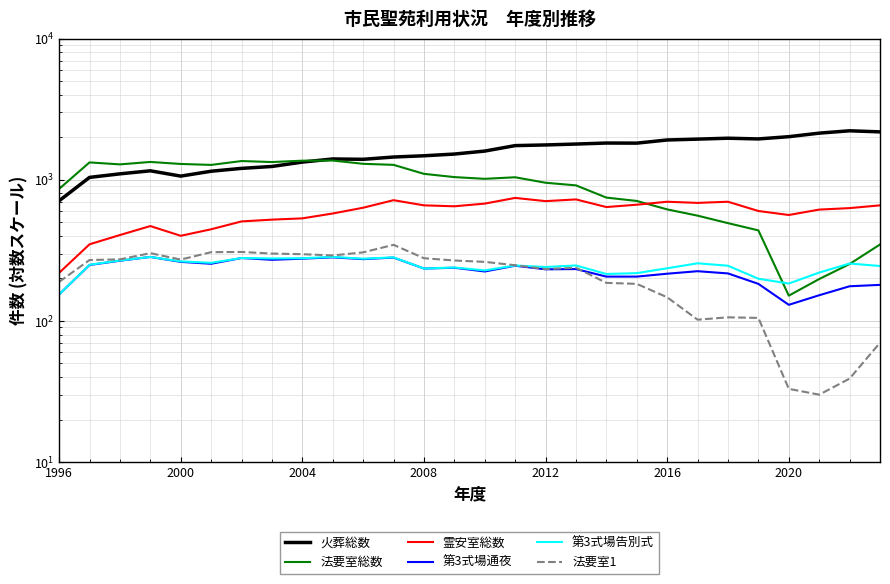

Count the number of data series in this chart.

6